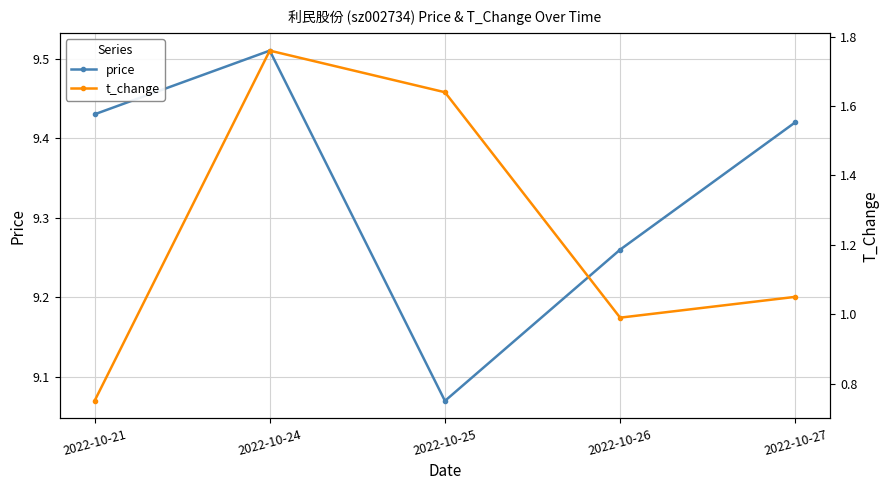

Reading right to left, transcribe all the data shown in this chart.

price: 2022-10-27=9.4	2022-10-26=9.3	2022-10-25=9.1	2022-10-24=9.5	2022-10-21=9.4
t_change: 2022-10-27=1.1	2022-10-26=1.0	2022-10-25=1.6	2022-10-24=1.8	2022-10-21=0.8